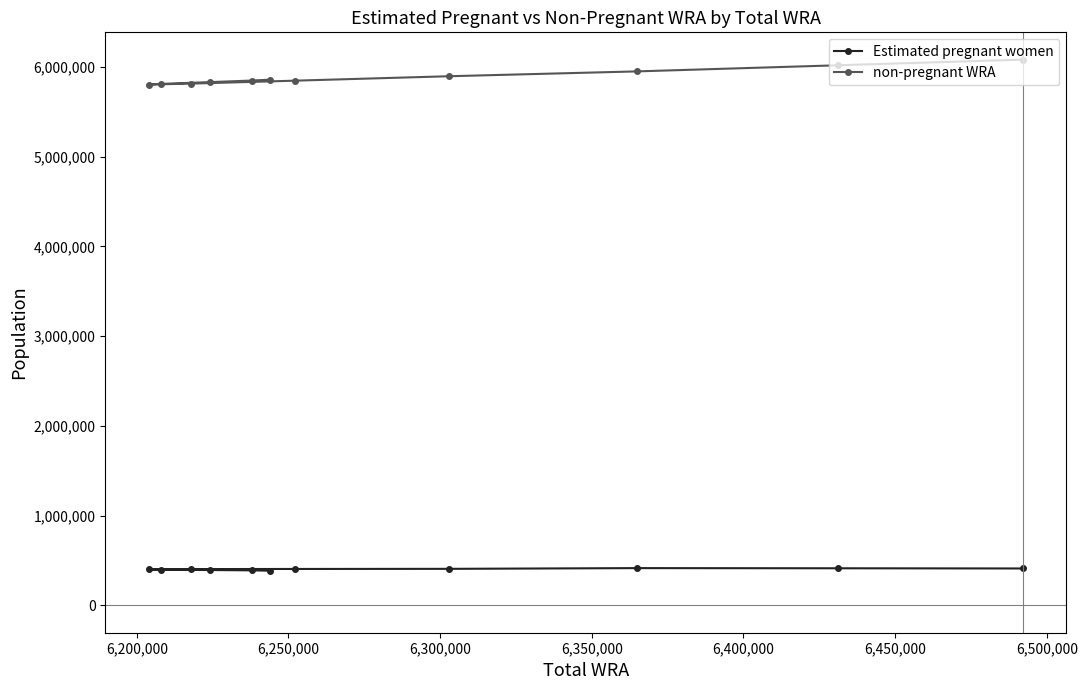

Which series has the largest total across all categories?

non-pregnant WRA